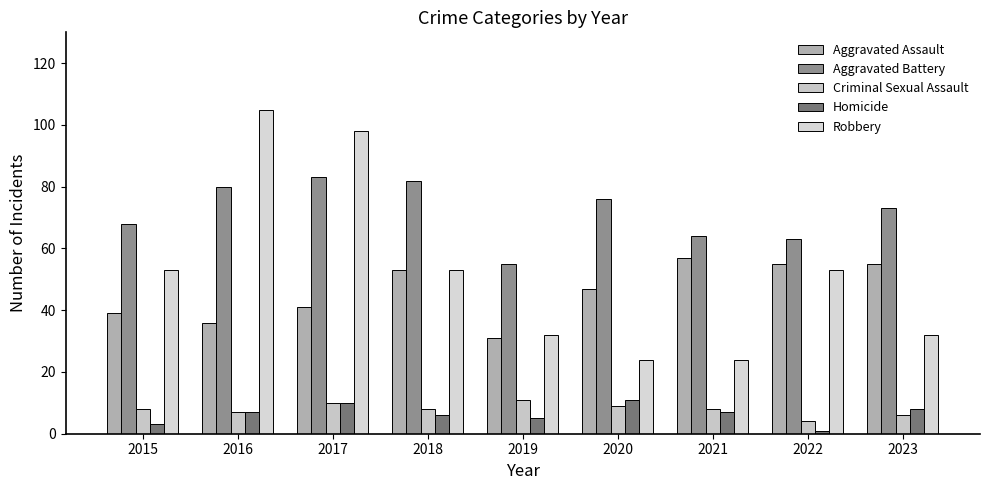

List the labels in order of Criminal Sexual Assault value, largest first.

2019, 2017, 2020, 2015, 2018, 2021, 2016, 2023, 2022